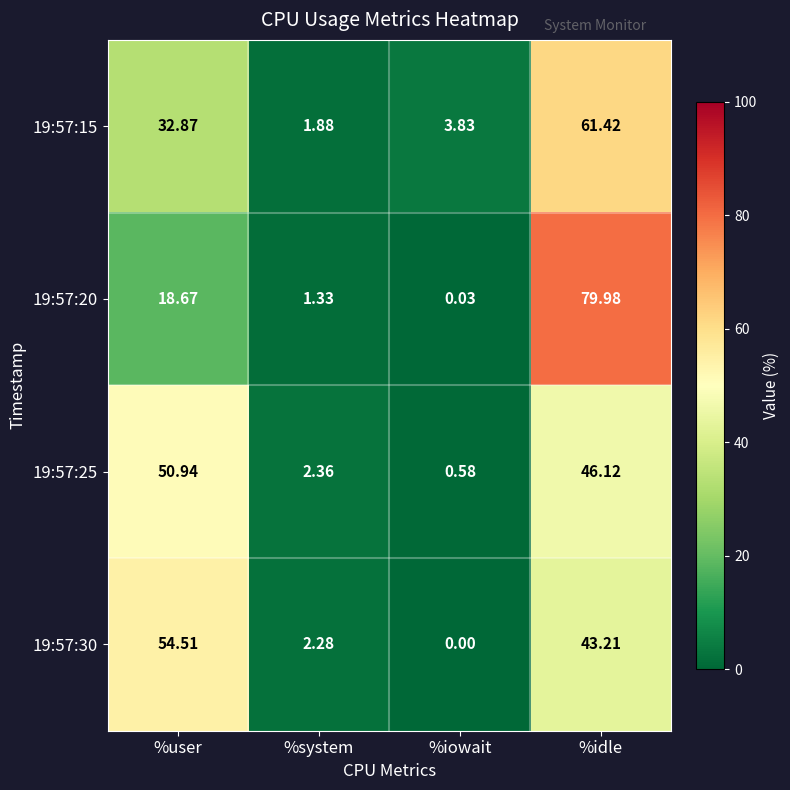

Rank the series by their maximum value, from highest to lowest.

19:57:20, 19:57:15, 19:57:30, 19:57:25